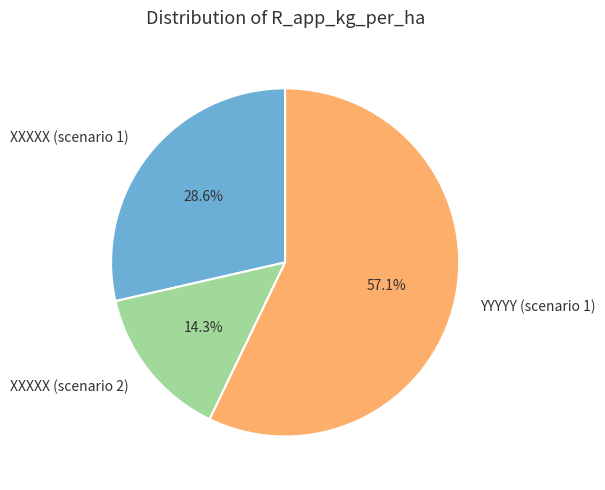

True or false: YYYYY (scenario 1) accounts for 57% of the total.

True